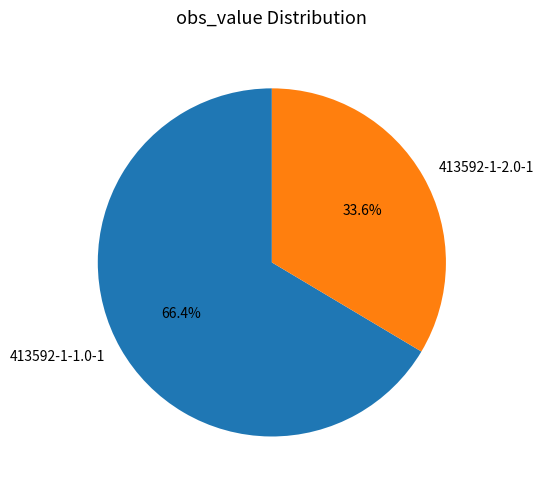

To the nearest percent, what portion does 413592-1-2.0-1 represent?

34%